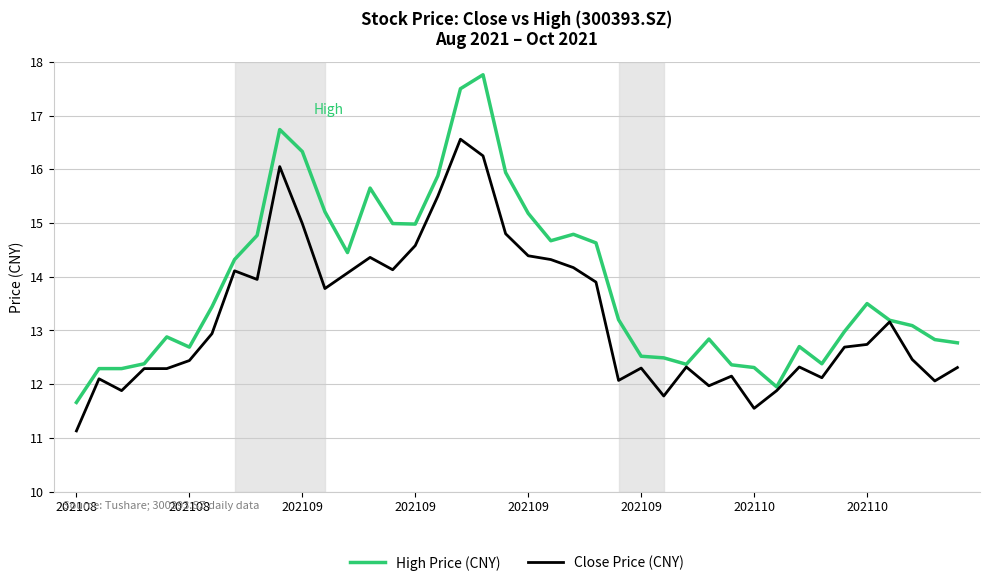

Which series has the largest total across all categories?

High Price (CNY)